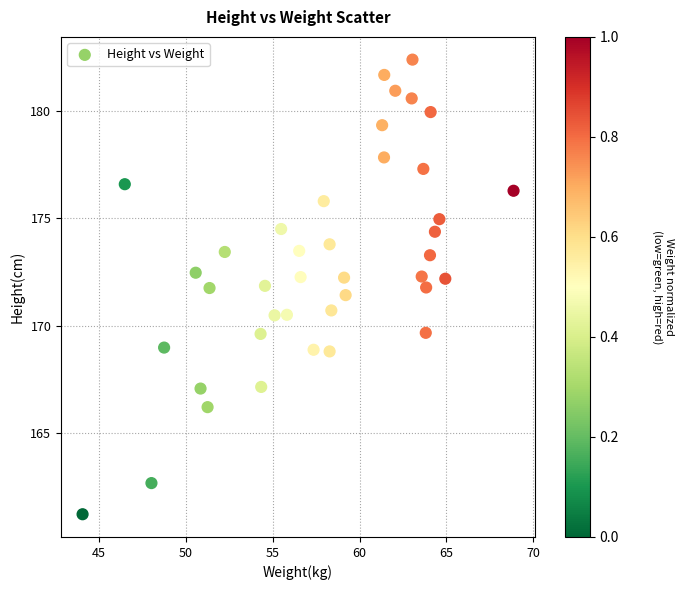

What is the range of Y values (max minus min)?

21.1